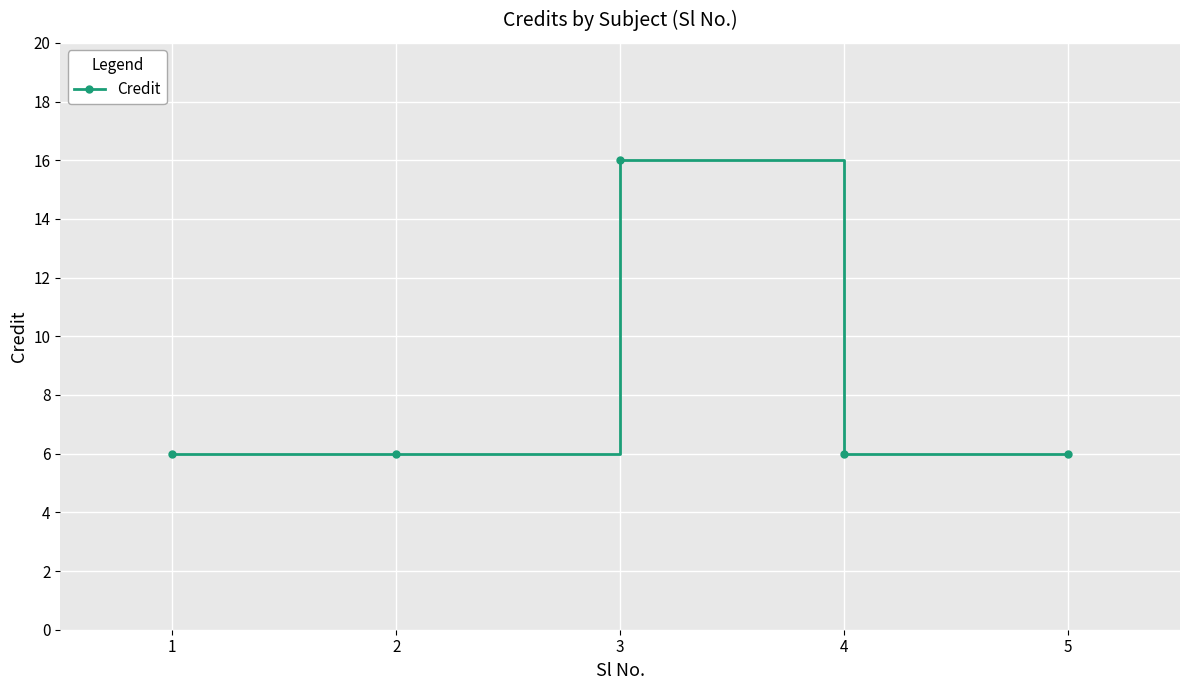

What is the minimum value shown in the chart?

6